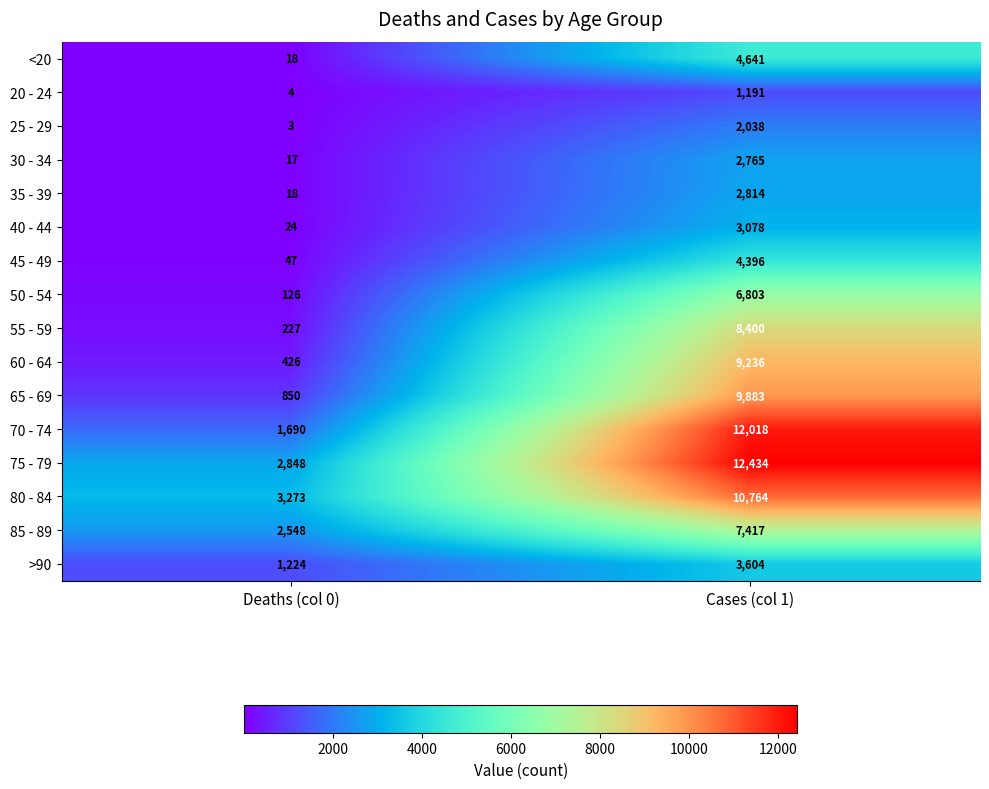

Is it true that <20 equals 4641 at Cases (col 1)?

True